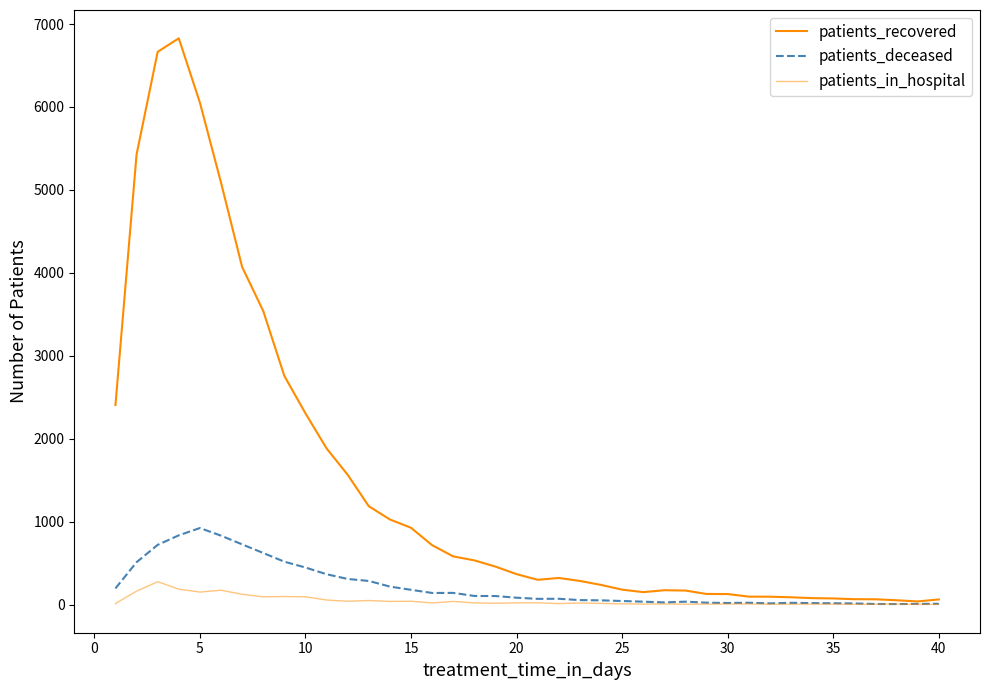

Does the chart have visible grid lines?

No